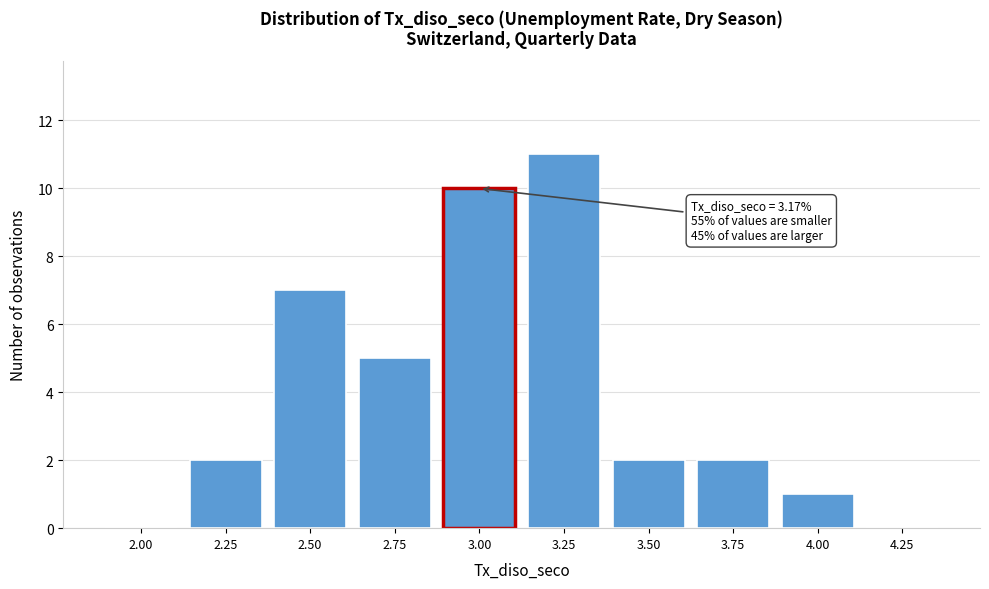

Reading left to right, what are all the values shown in this chart?

2.00=0	2.25=2	2.50=7	2.75=5	3.00=10	3.25=11	3.50=2	3.75=2	4.00=1	4.25=0